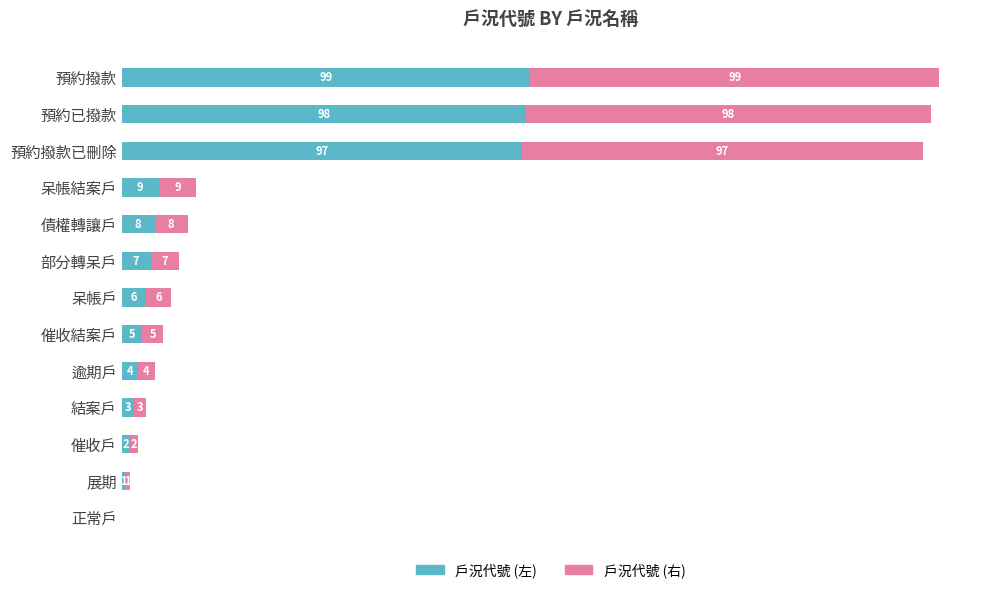

True or false: 戶況代號 (左) has a value of -54 at 正常戶.

False